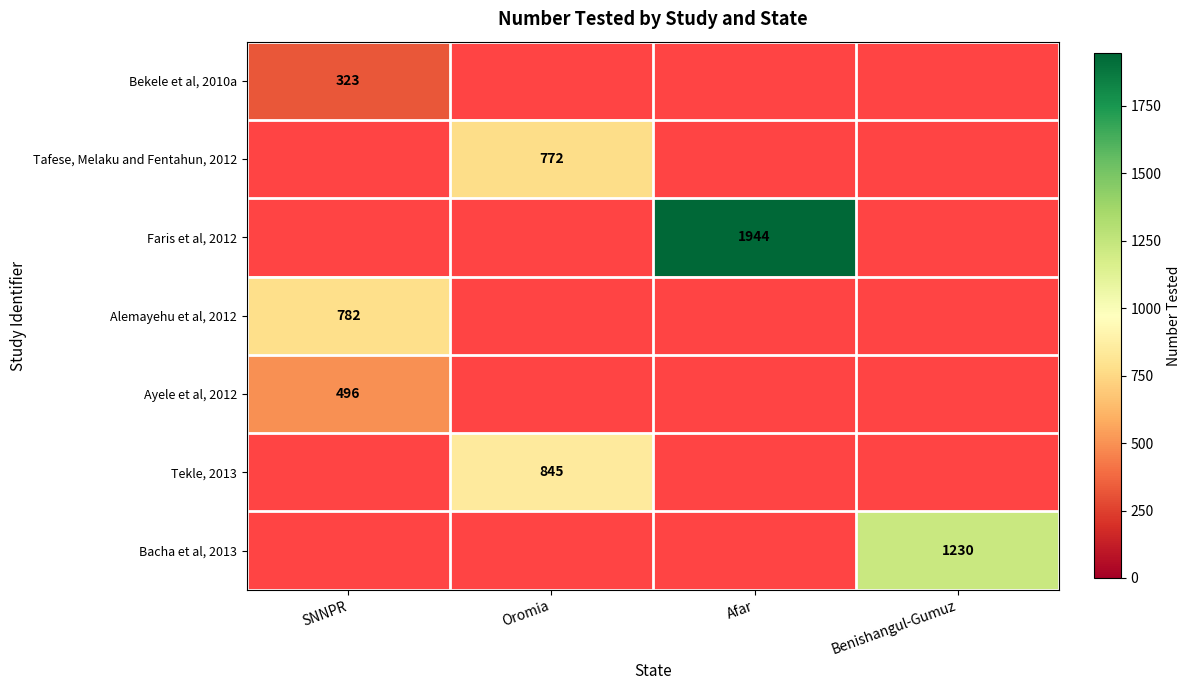

At how many categories does at least one series exceed 862?

2